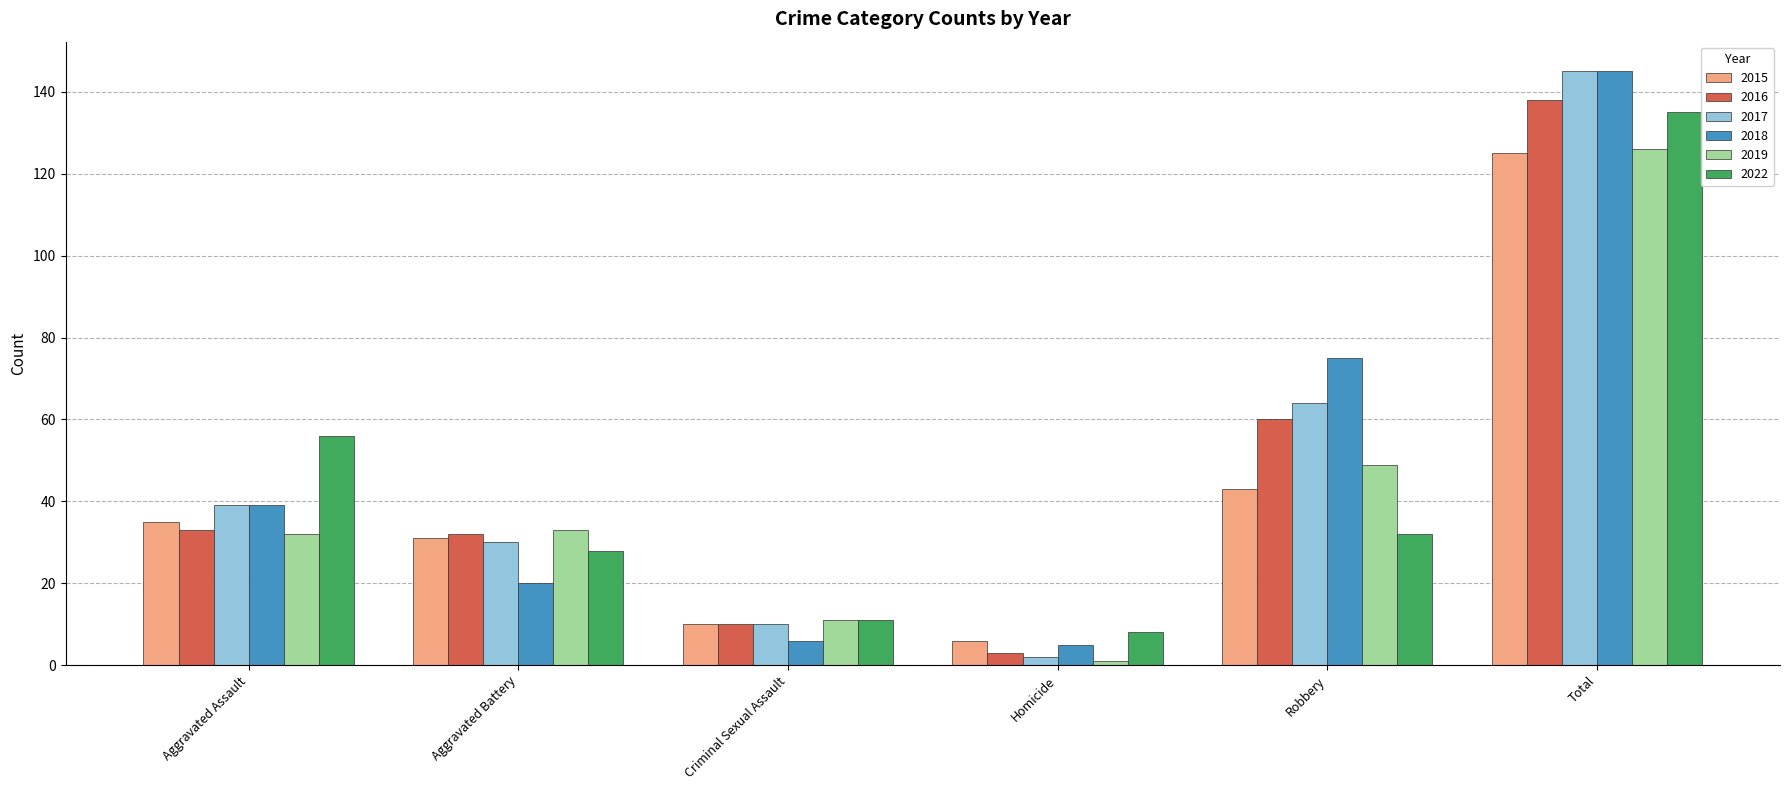

How many data points in 2018 are less than 39?

3